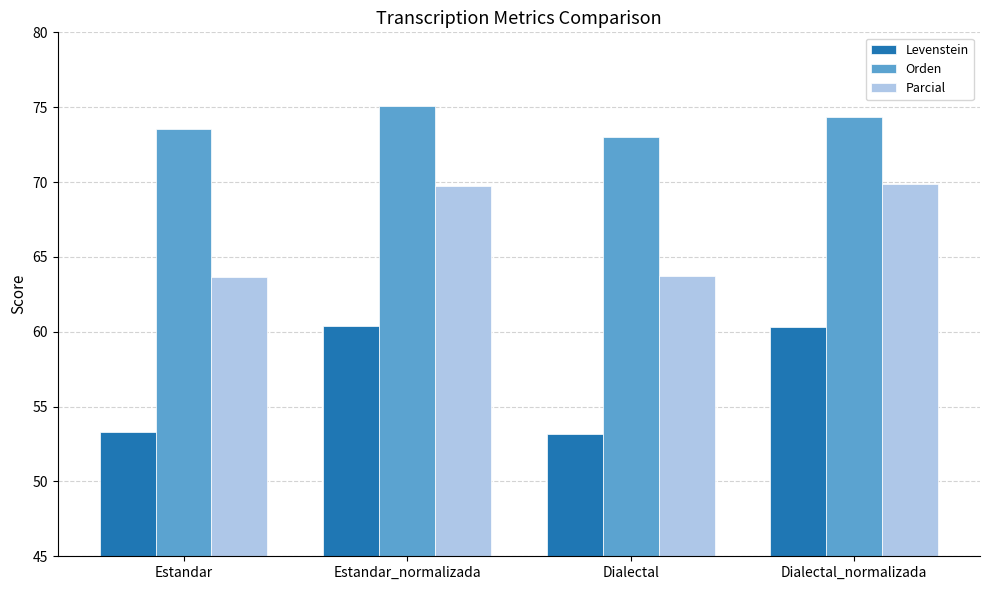

Is the value of Parcial at Dialectal greater than the value of Levenstein at Estandar_normalizada?

Yes